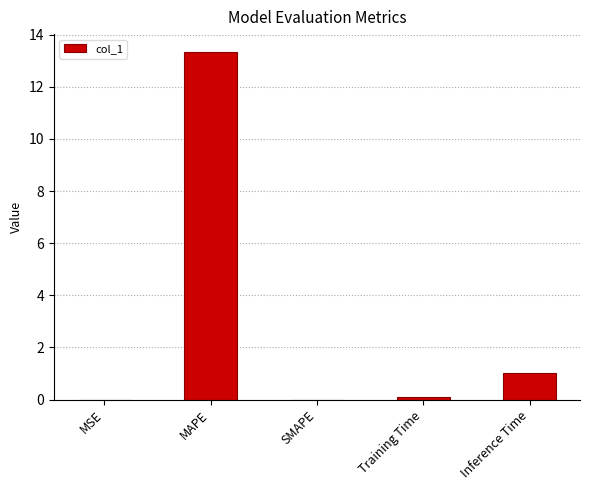

Where is the data nearest to the value 6?

Inference Time